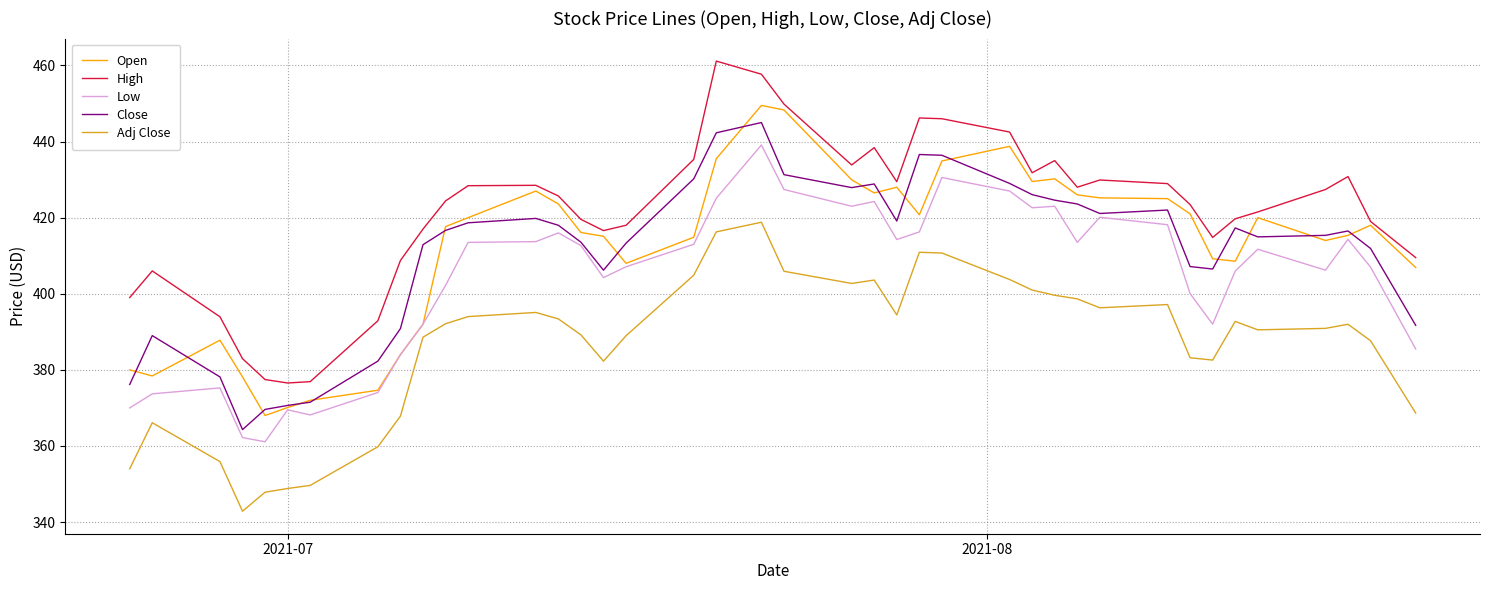

What are all the series names shown in the legend?

Open, High, Low, Close, Adj Close